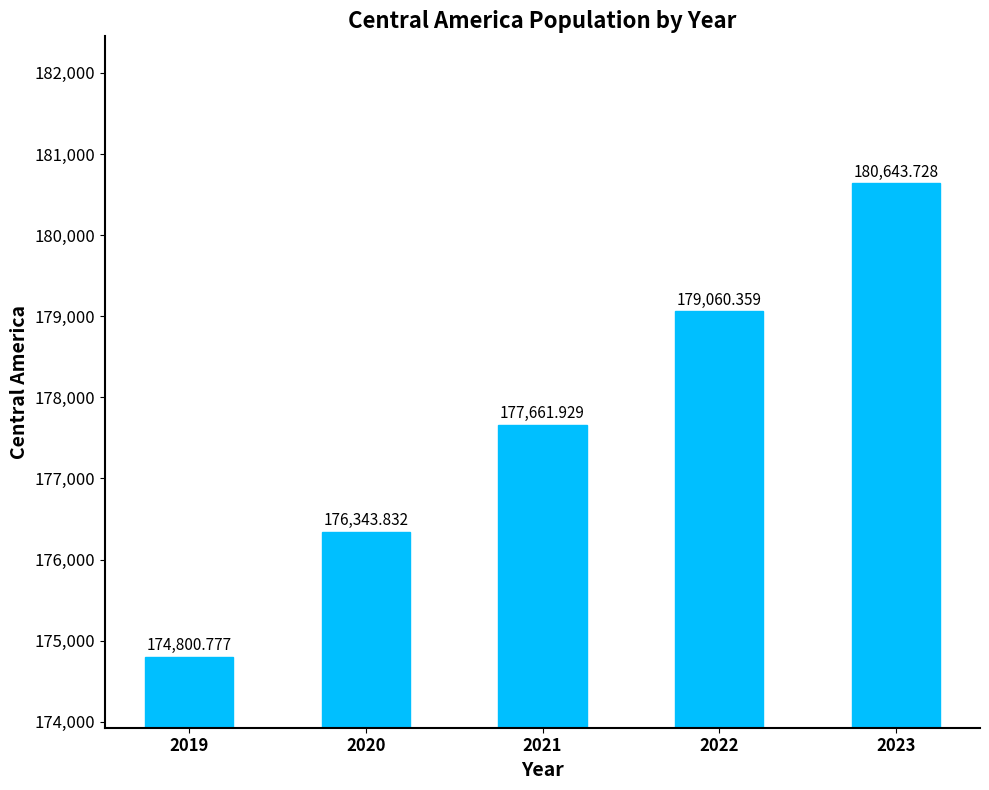

Reading left to right, what are all the values shown in this chart?

174800.8	176343.8	177661.9	179060.4	180643.7